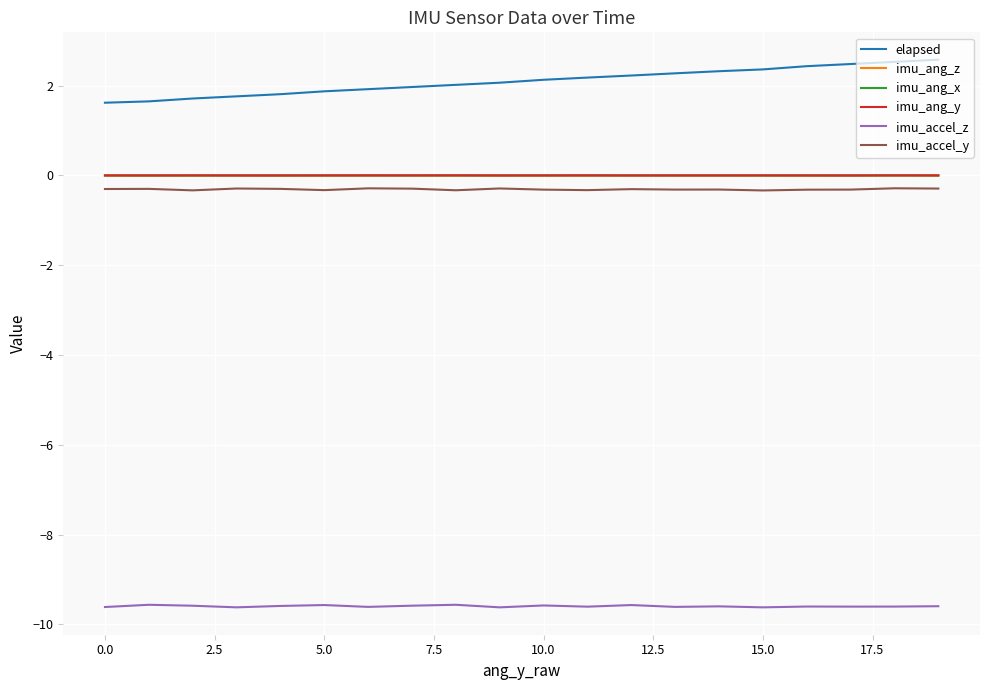

What is the sum of all imu_accel_y values?

-6.2